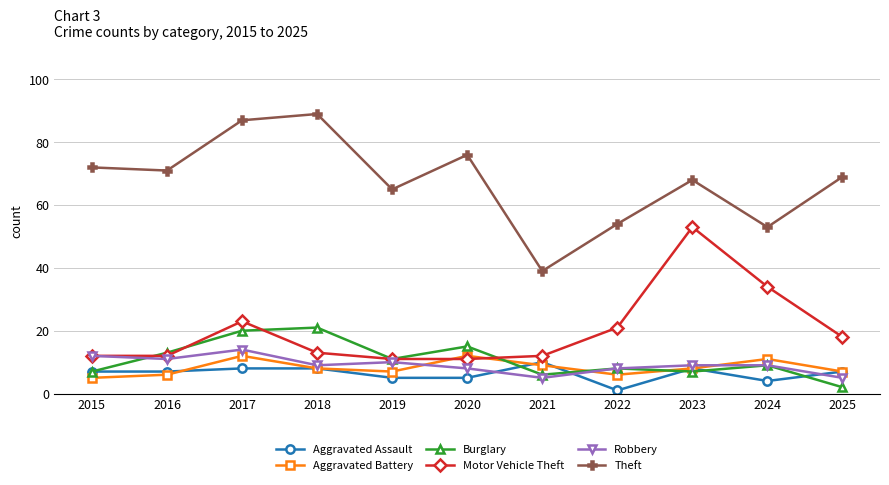

Between 2021 and 2022, which series saw the biggest shift?

Theft